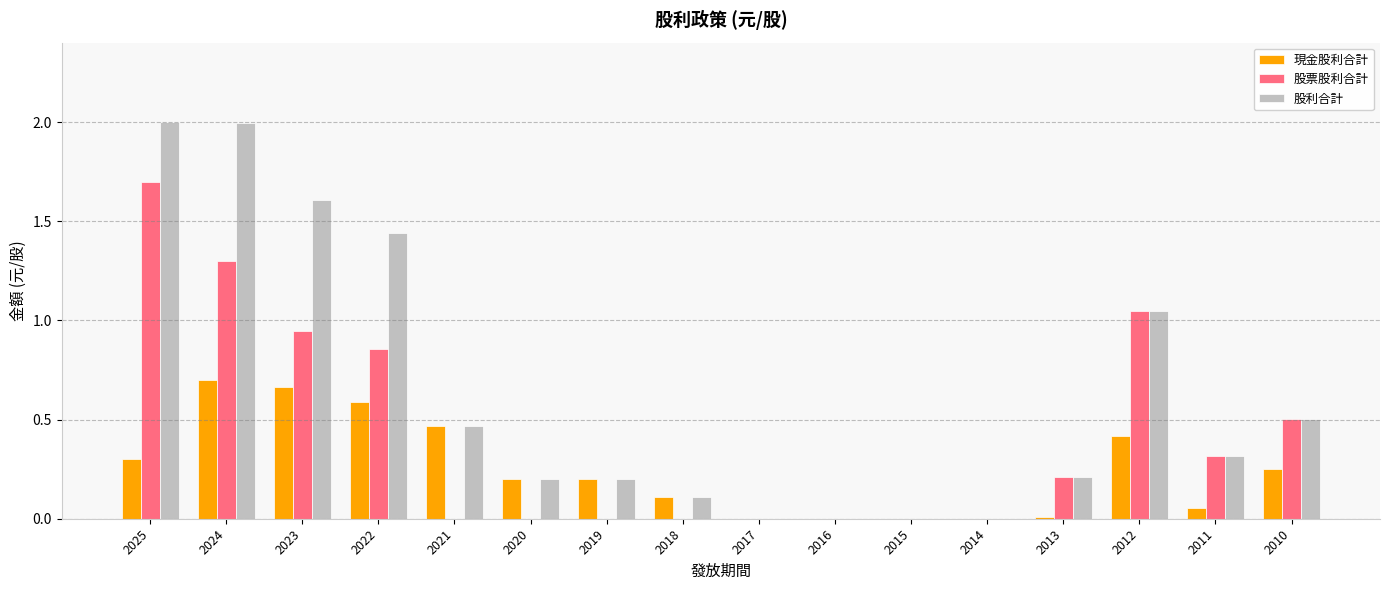

How many data points does each series have?

16